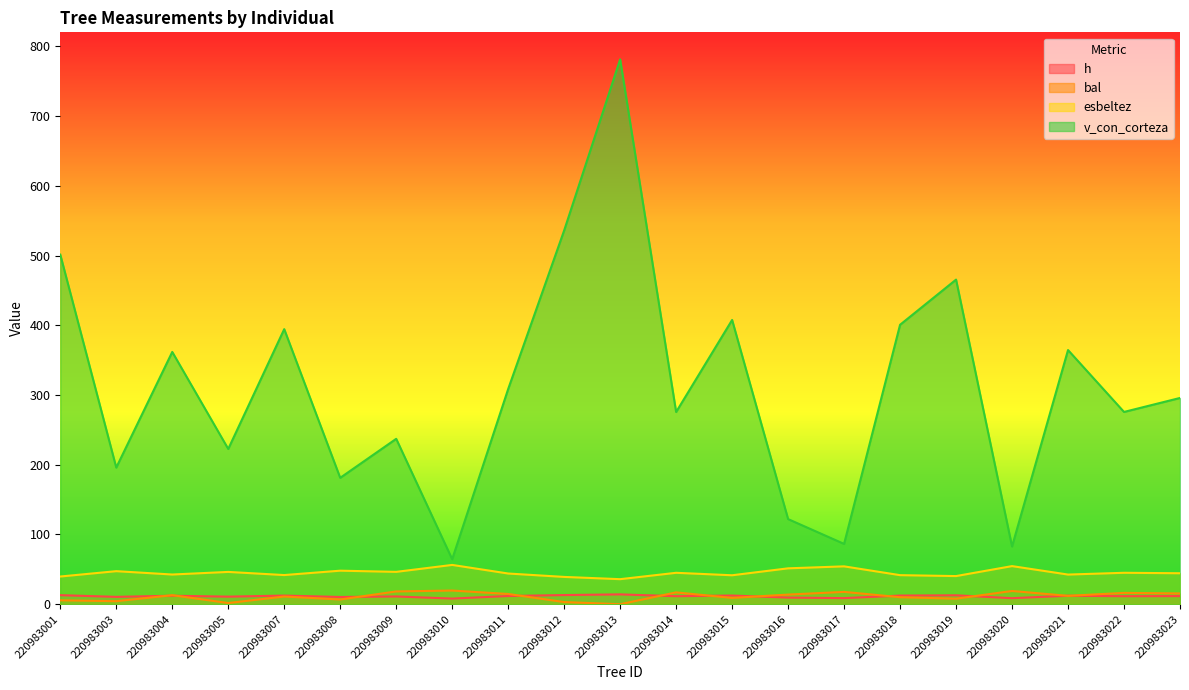

At how many categories does at least one series exceed 585?

1